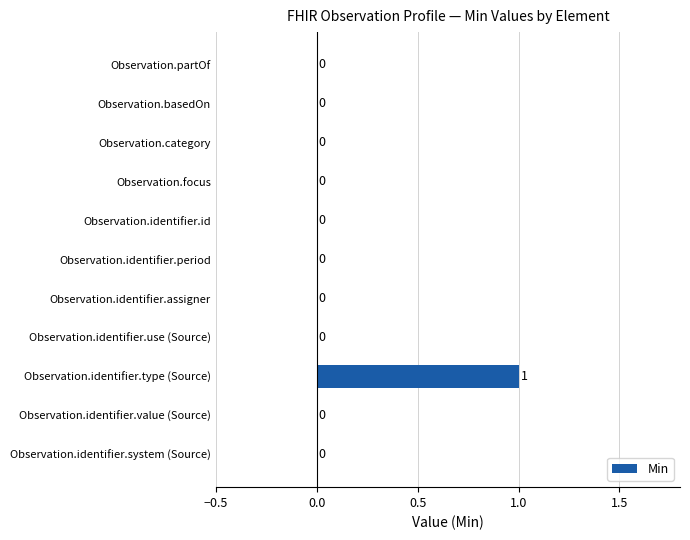

Which category has the highest value across all series?

Observation.identifier.type (Source)